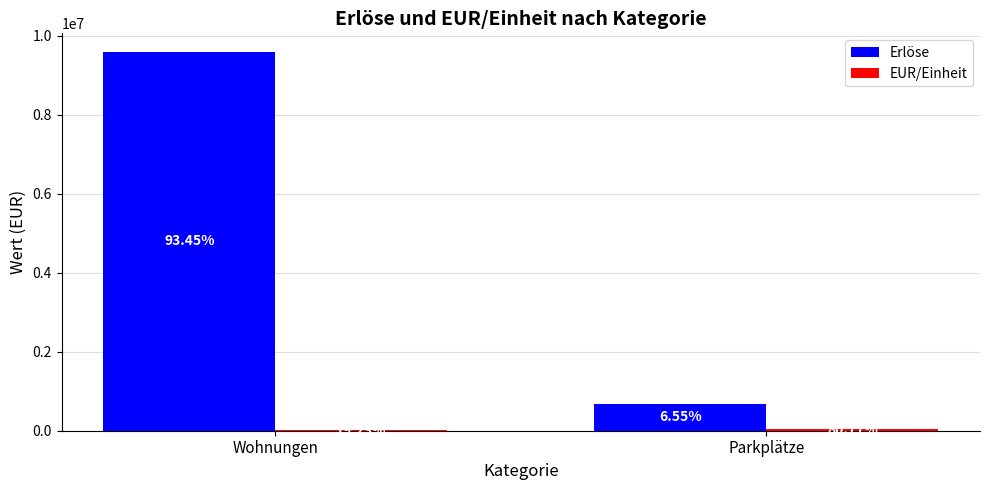

How many groups of bars are there?

2